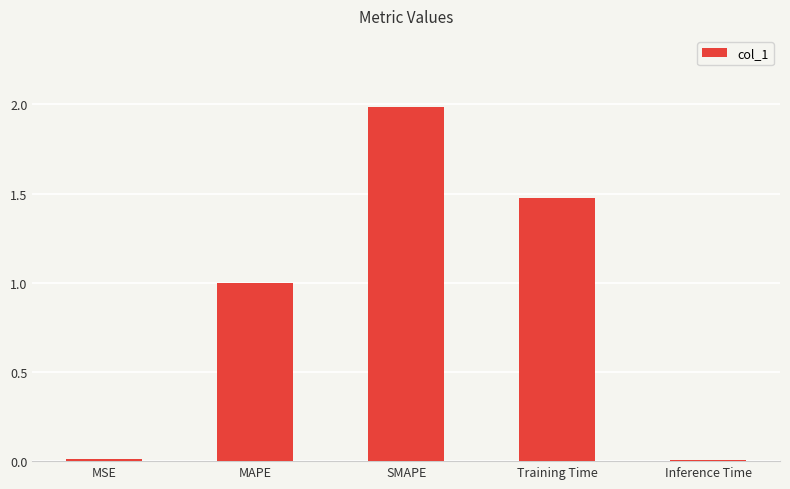

What is the greatest value displayed?

2.0